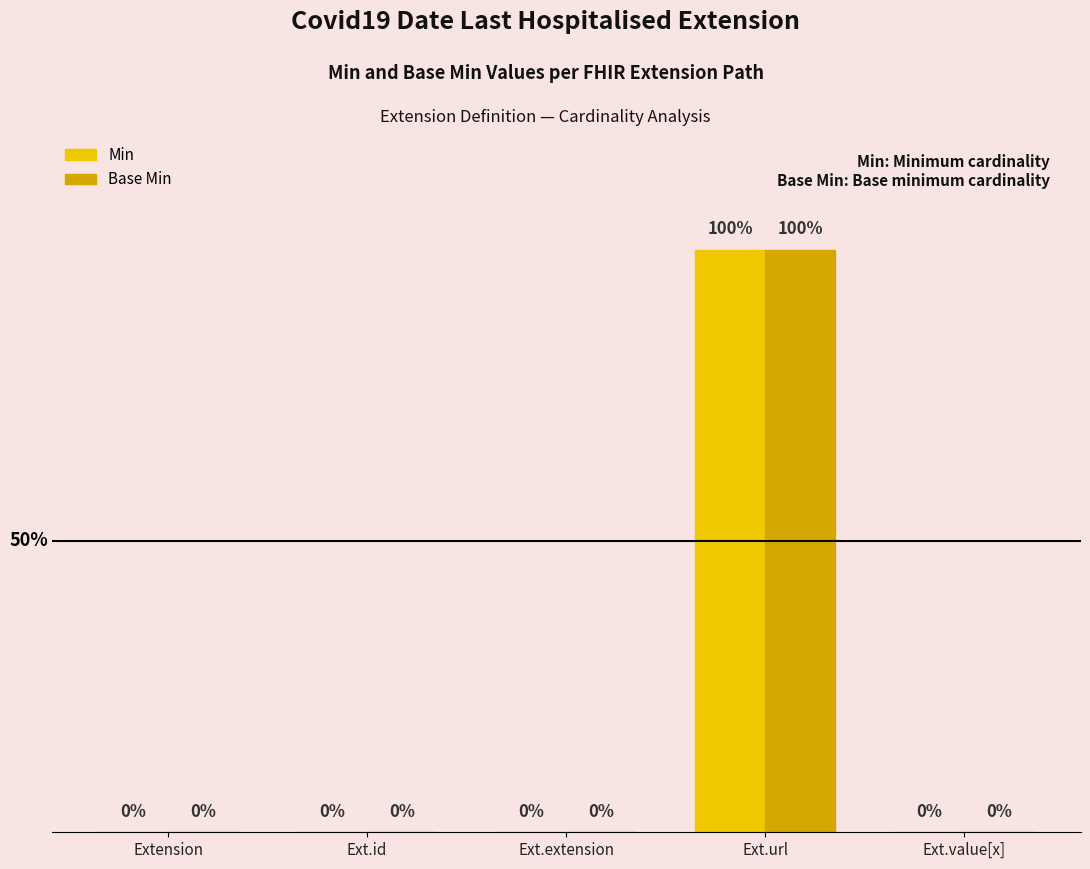

Which label corresponds to the largest value in the chart?

Ext.url